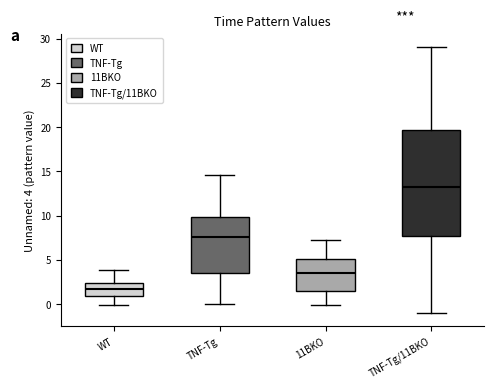

Reading left to right, read every box against the y-axis: the position of its median line, the range the box covers, and the ends of its whiskers. The values are not printed on the chart, so give them approximately, as read against the axis.

WT: median 1.5, box 1.0 to 2.5, whiskers 0.0 to 4.0
TNF-Tg: median 7.5, box 3.5 to 10.0, whiskers 0.0 to 14.5
11BKO: median 3.5, box 1.5 to 5.0, whiskers 0.0 to 7.0
TNF-Tg/11BKO: median 13.0, box 7.5 to 19.5, whiskers -1.0 to 29.0